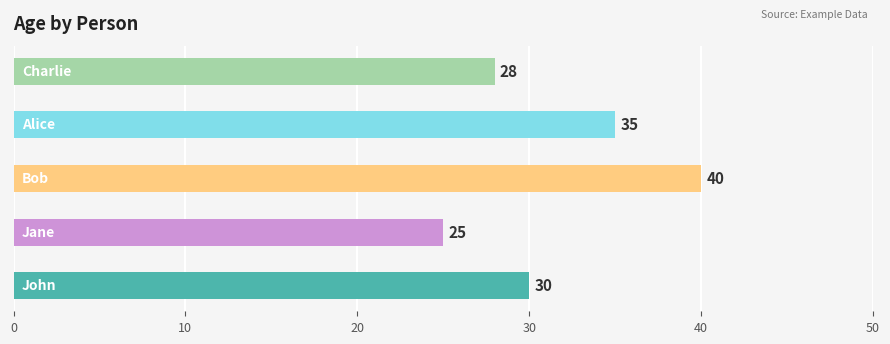

What is the greatest value displayed?

40